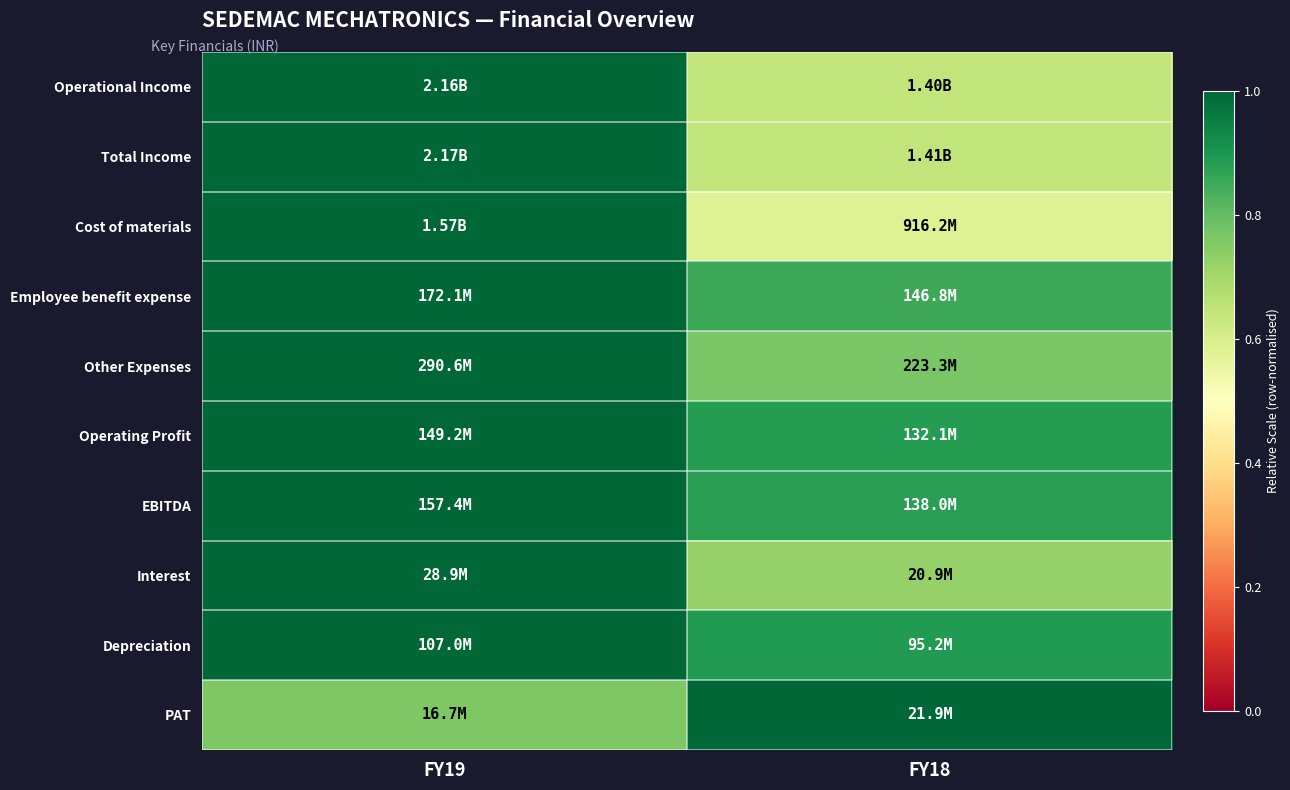

Reading left to right, what are all the values shown in this chart?

Operational Income: FY19=1.0	FY18=0.6
Total Income: FY19=1.0	FY18=0.6
Cost of materials: FY19=1.0	FY18=0.6
Employee benefit expense: FY19=1.0	FY18=0.9
Other Expenses: FY19=1.0	FY18=0.8
Operating Profit: FY19=1.0	FY18=0.9
EBITDA: FY19=1.0	FY18=0.9
Interest: FY19=1.0	FY18=0.7
Depreciation: FY19=1.0	FY18=0.9
PAT: FY19=0.8	FY18=1.0